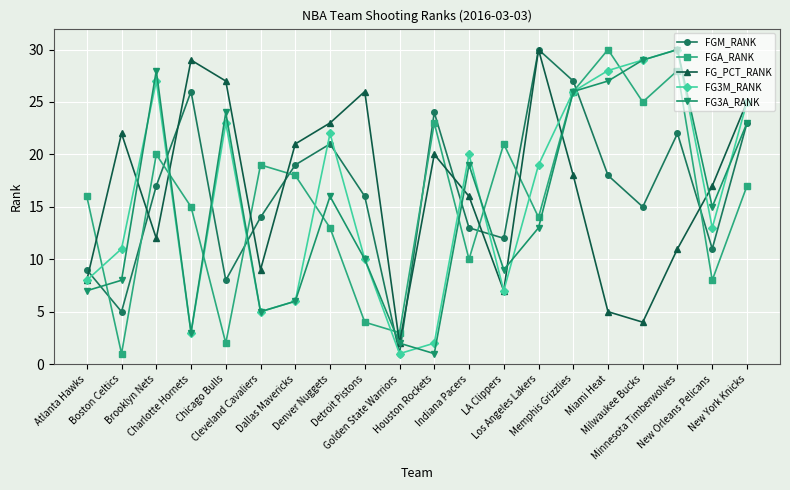

What are all the series names shown in the legend?

FGM_RANK, FGA_RANK, FG_PCT_RANK, FG3M_RANK, FG3A_RANK